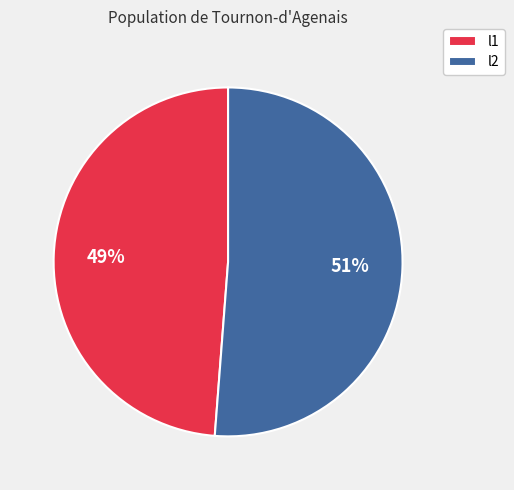

The l1 slice represents 49% of the pie. True or false?

True